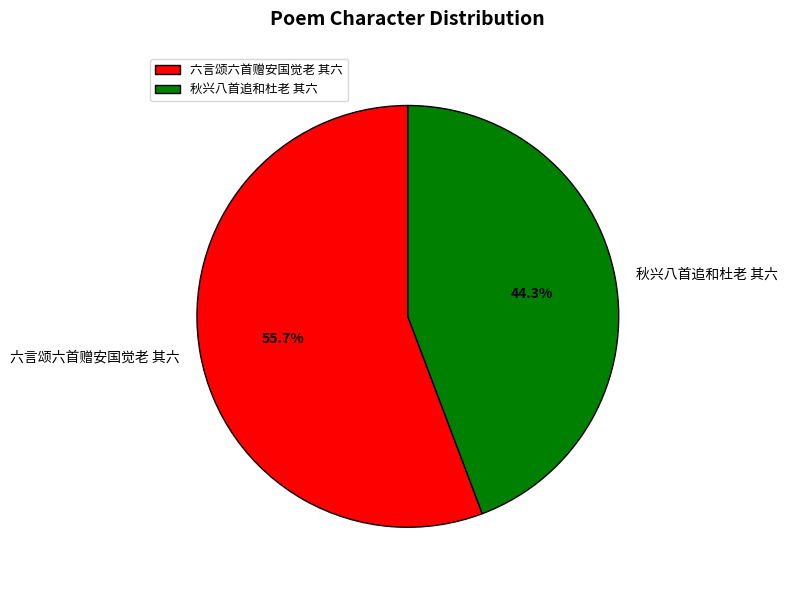

Which slice represents more than half of the pie?

六言颂六首赠安国觉老 其六